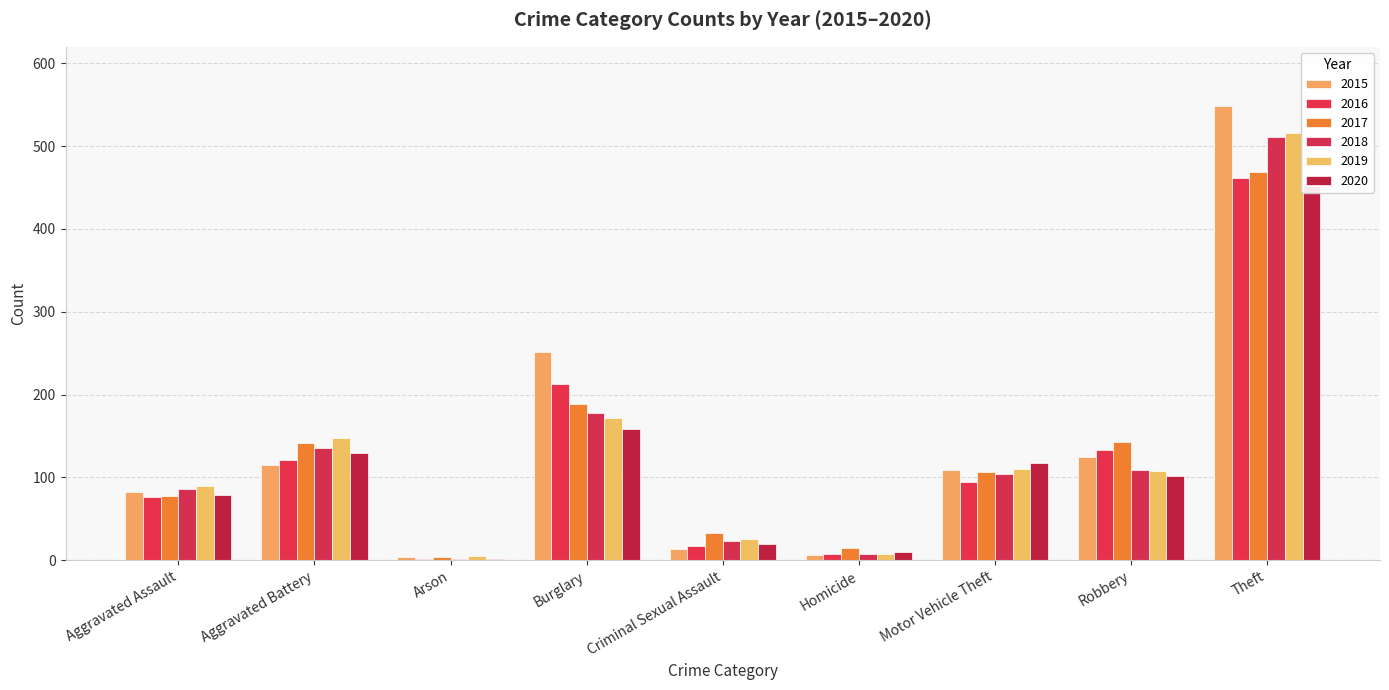

What is the total value across all series at Homicide?

52